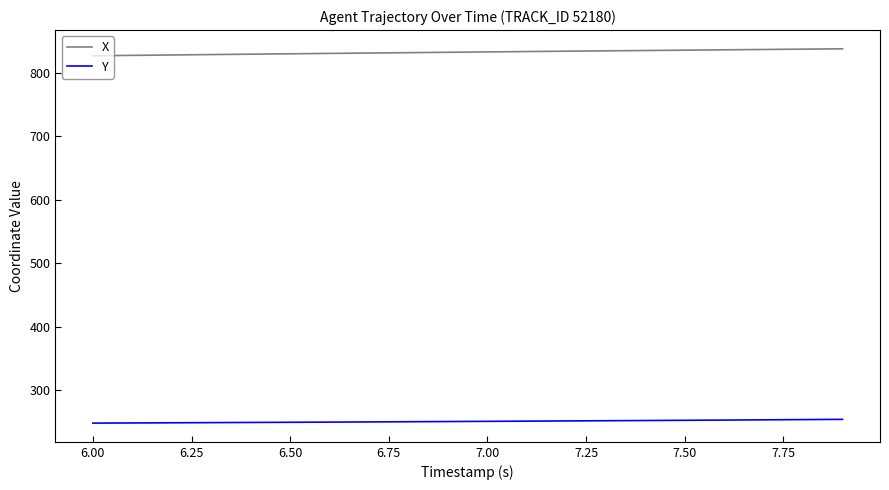

What is the highest value of the Y series?

253.9